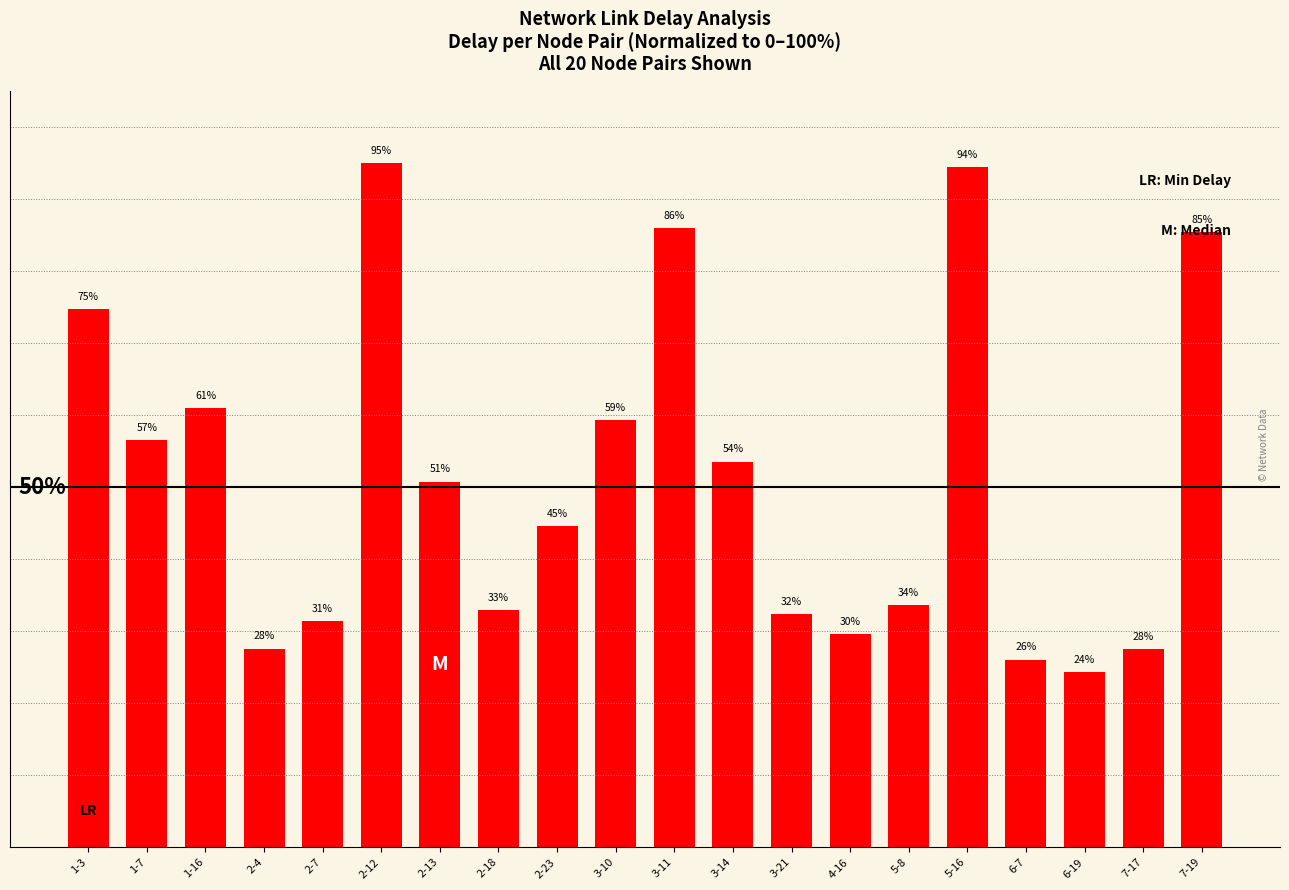

What position from the right is 3-10?

11